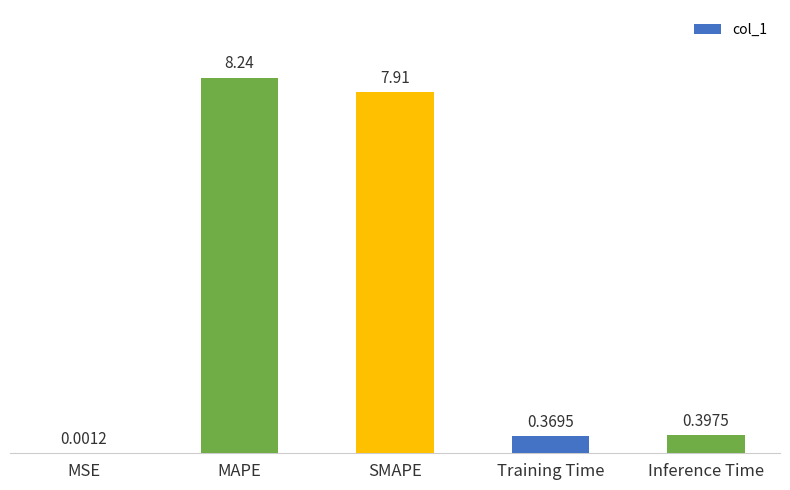

At which label is the value closest to 4?

Inference Time